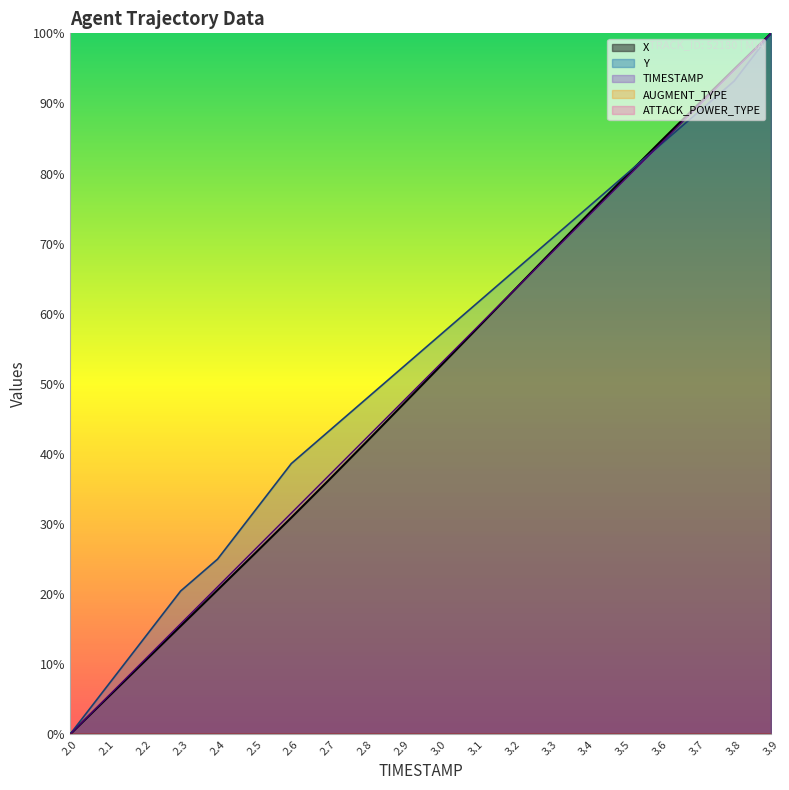

Where do TIMESTAMP and Y first cross each other?

3.5 and 3.6